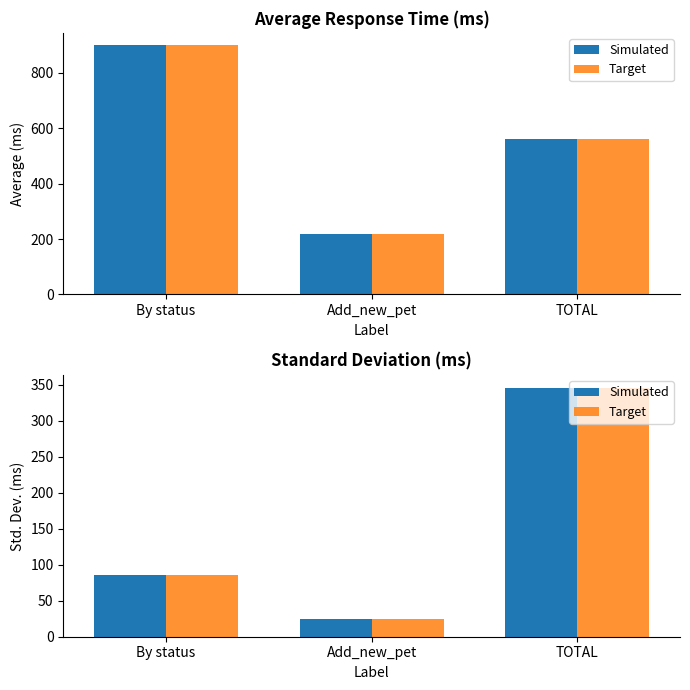

How many values in the Simulated series exceed 86?

2